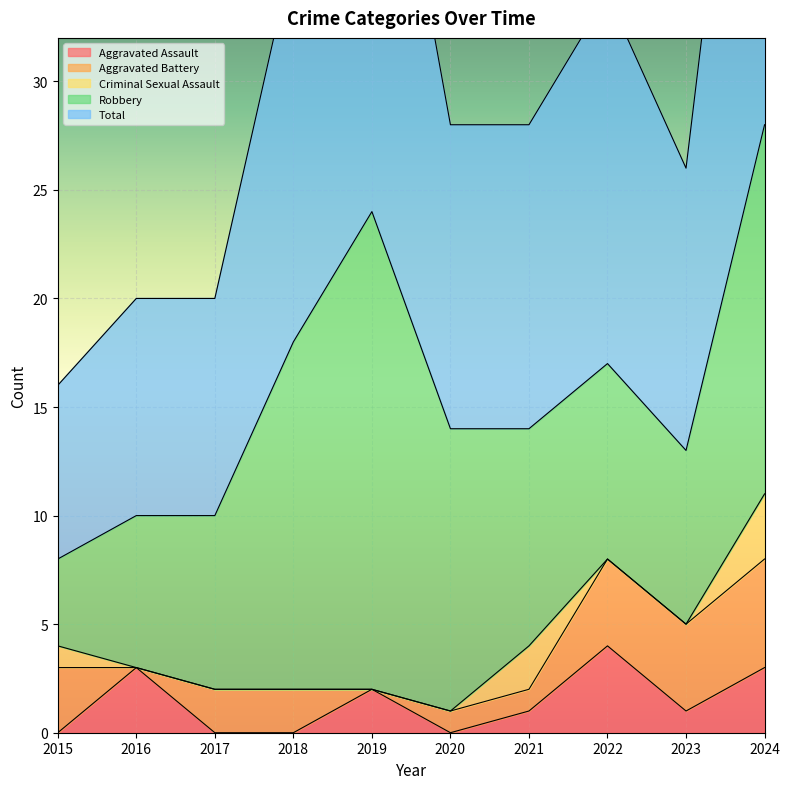

Rank the categories by Criminal Sexual Assault value from lowest to highest.

2016, 2017, 2018, 2019, 2020, 2022, 2023, 2015, 2021, 2024